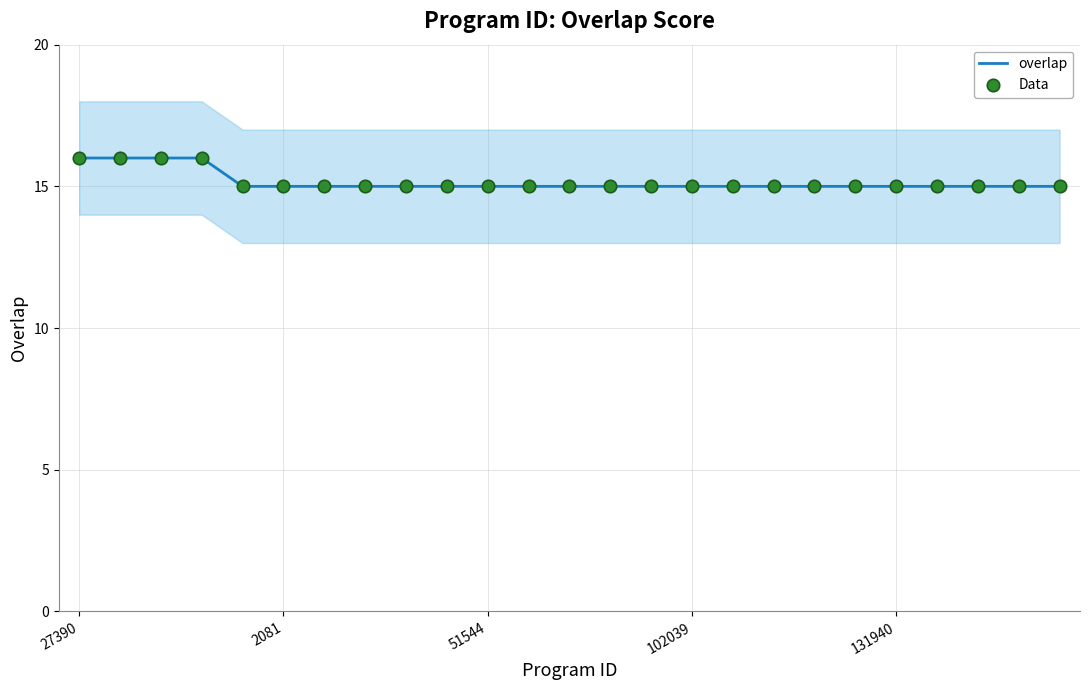

Which series has the largest total across all categories?

overlap